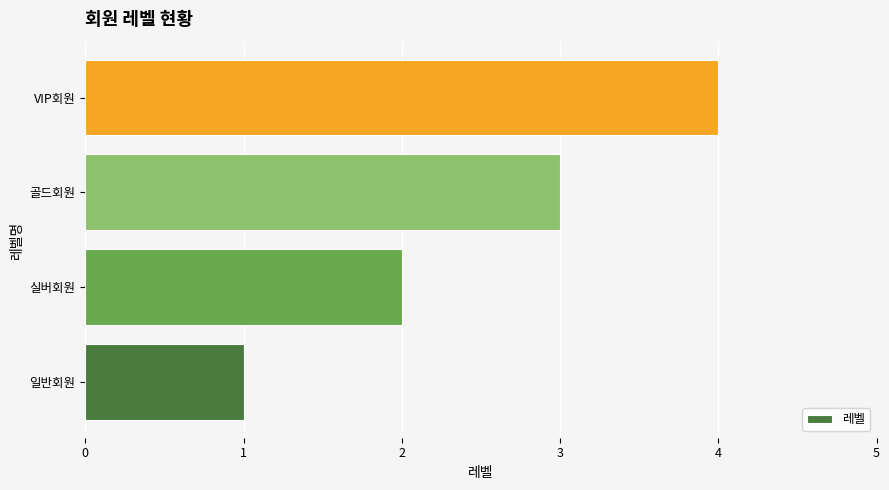

List the labels in order of value, largest first.

VIP회원, 골드회원, 실버회원, 일반회원